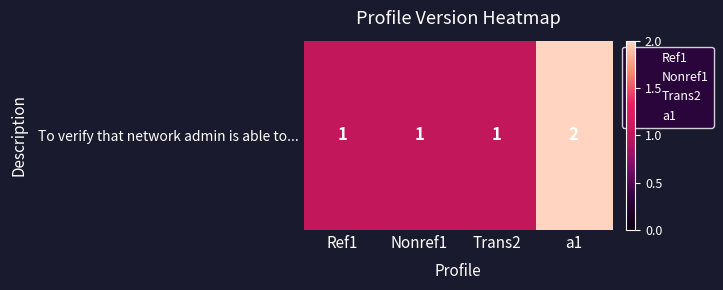

True or false: the data shows 1 at Ref1.

False